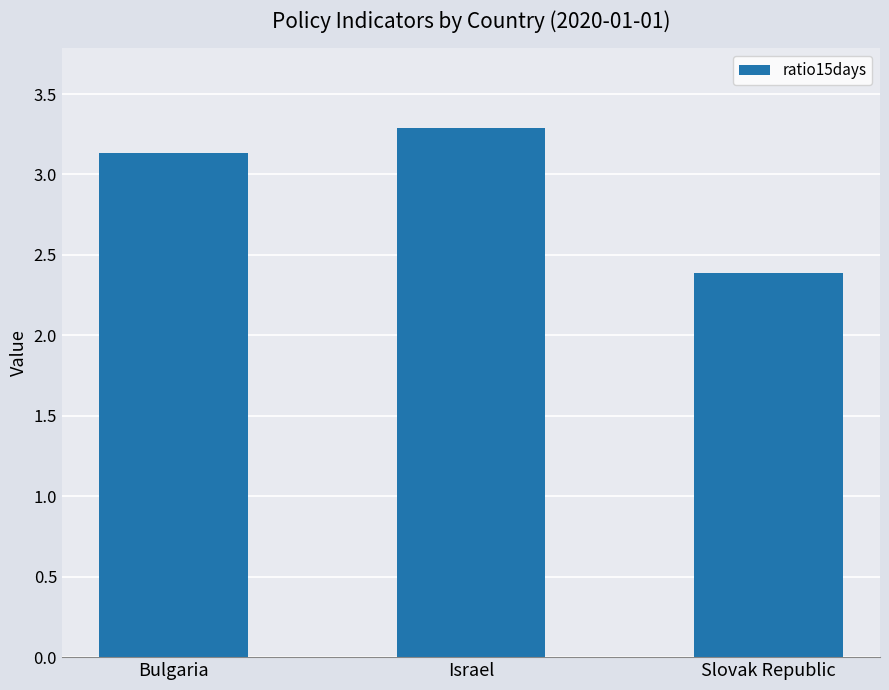

The value at Slovak Republic is 2.4. True or false?

True